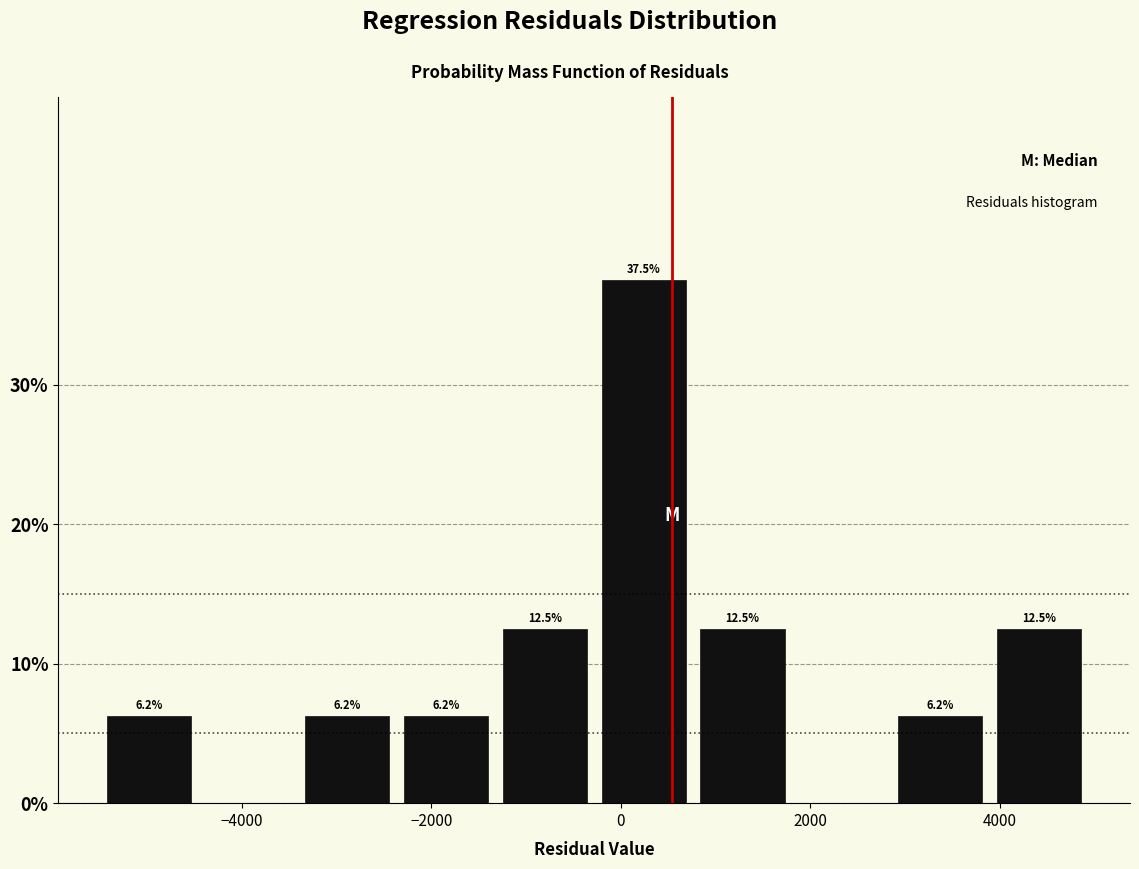

Which range on the x-axis has the tallest bar?

-200 to 800